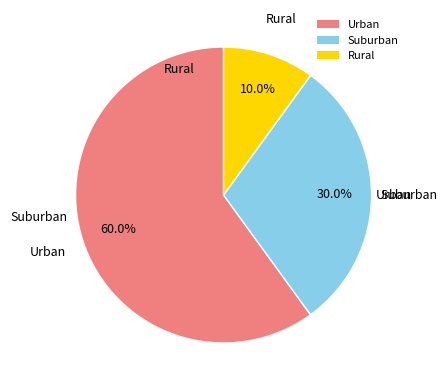

How many segments does this pie chart have?

3